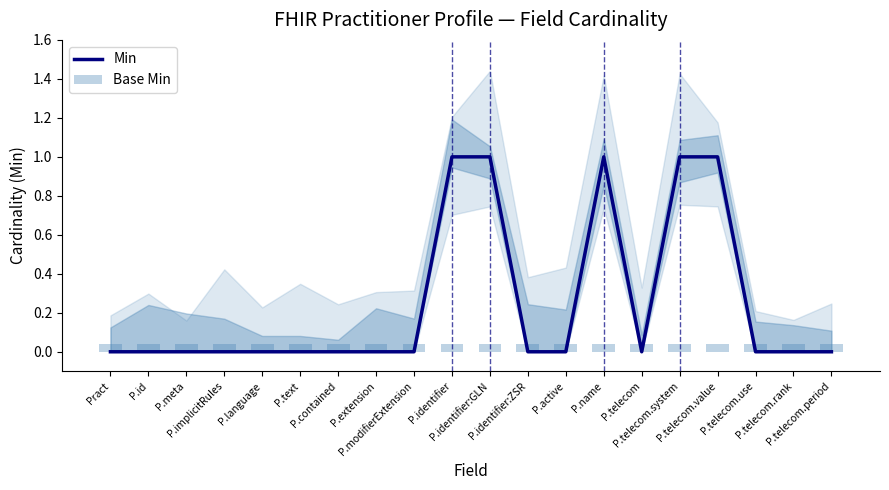

Count the Min values in the range 0 to 1.

20